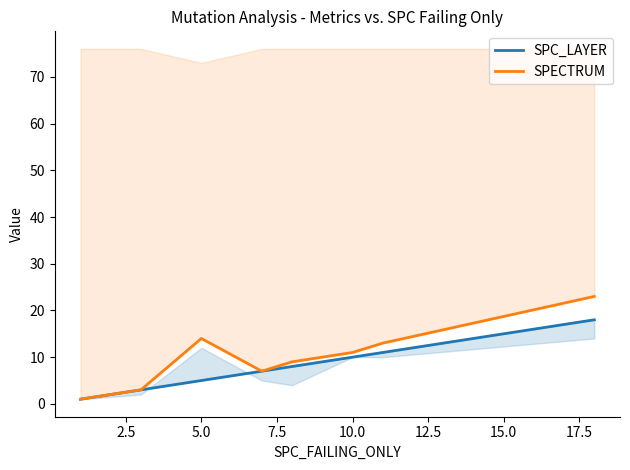

Is it true that SPECTRUM equals 17 at 9?

False